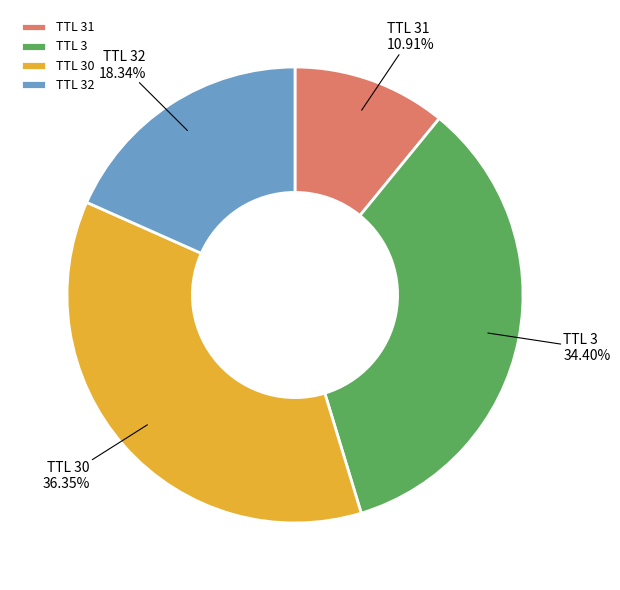

Do TTL 31 and TTL 30 together represent more than half of the pie?

No